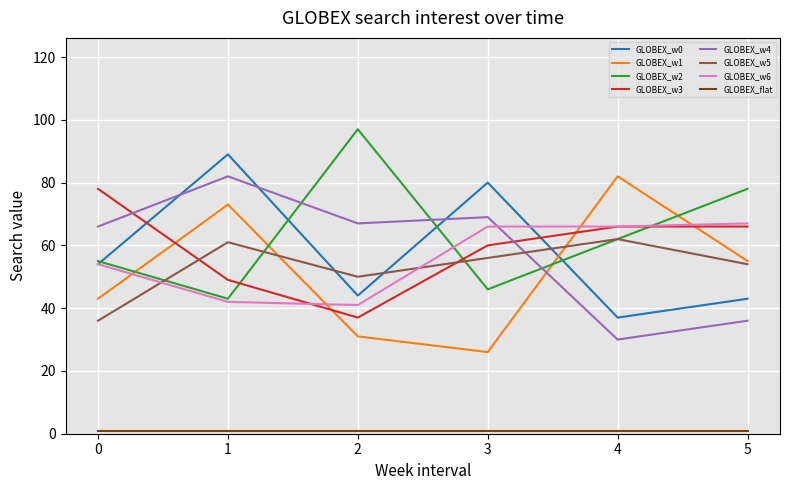

What is the greatest value displayed?

97